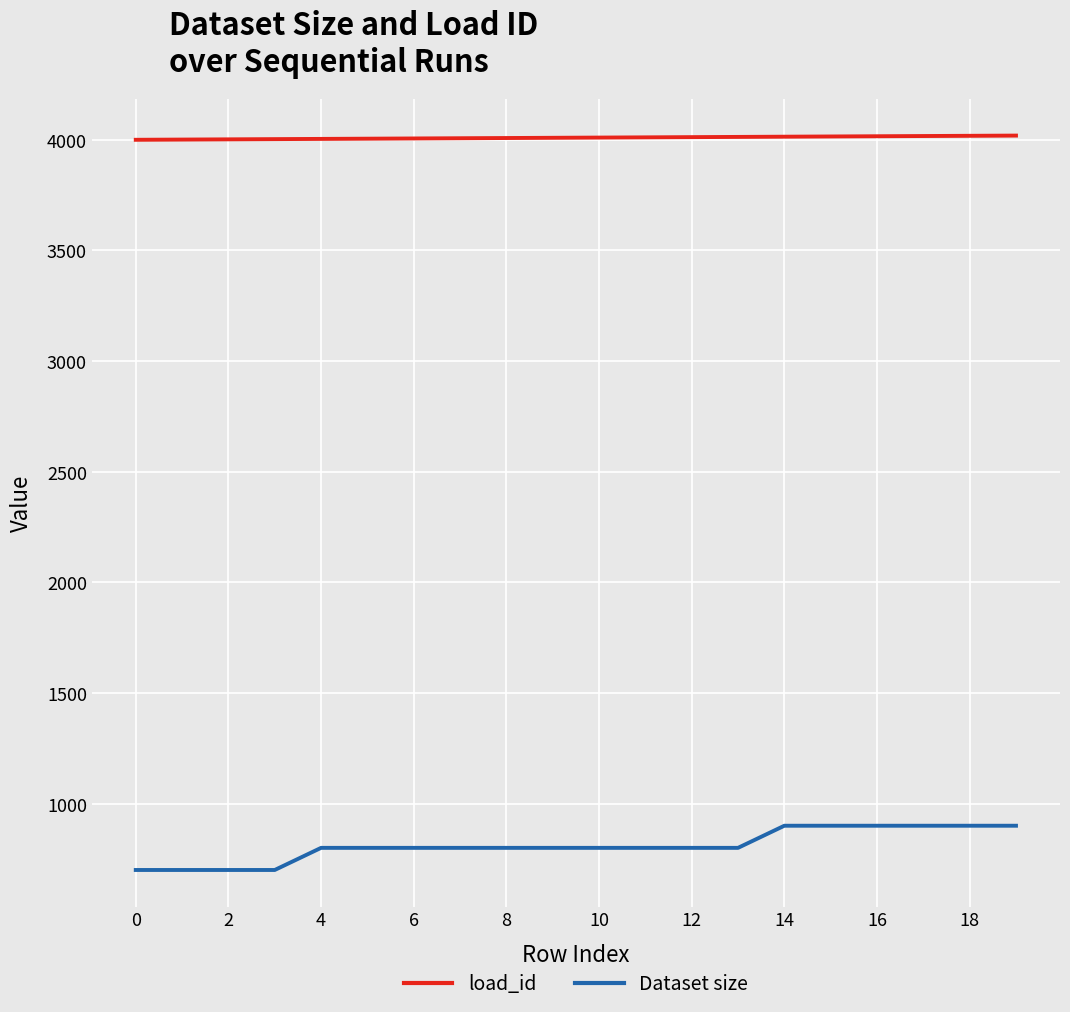

True or false: Dataset size and load_id intersect in this chart.

False